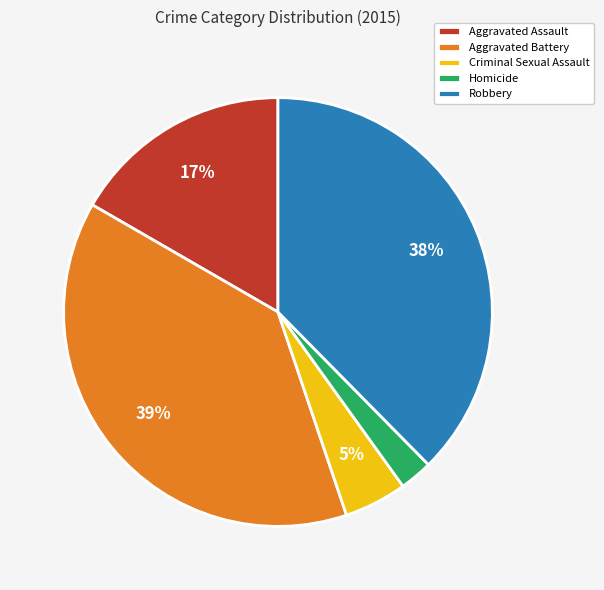

Which has a higher value, Robbery or Aggravated Assault?

Robbery